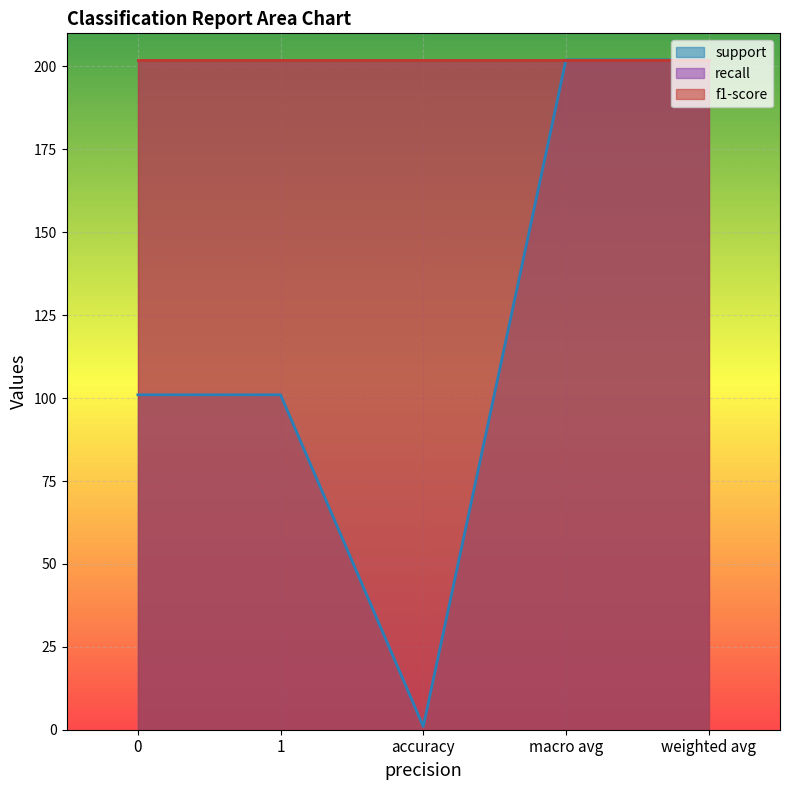

At 1, list the series in order from largest to smallest.

support, recall, f1-score